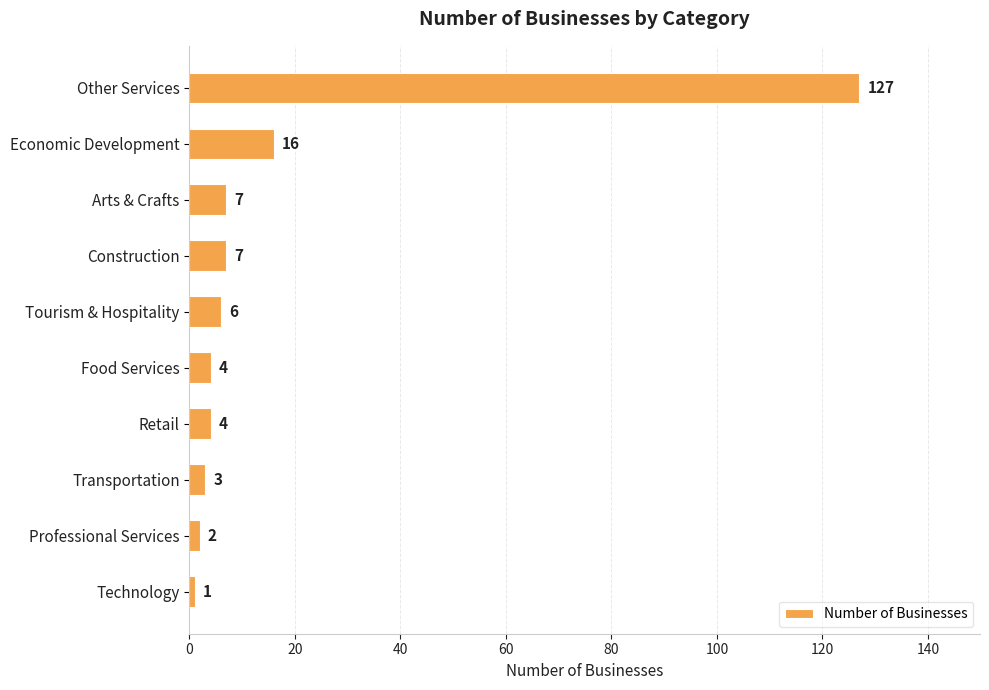

What is the minimum value shown in the chart?

1